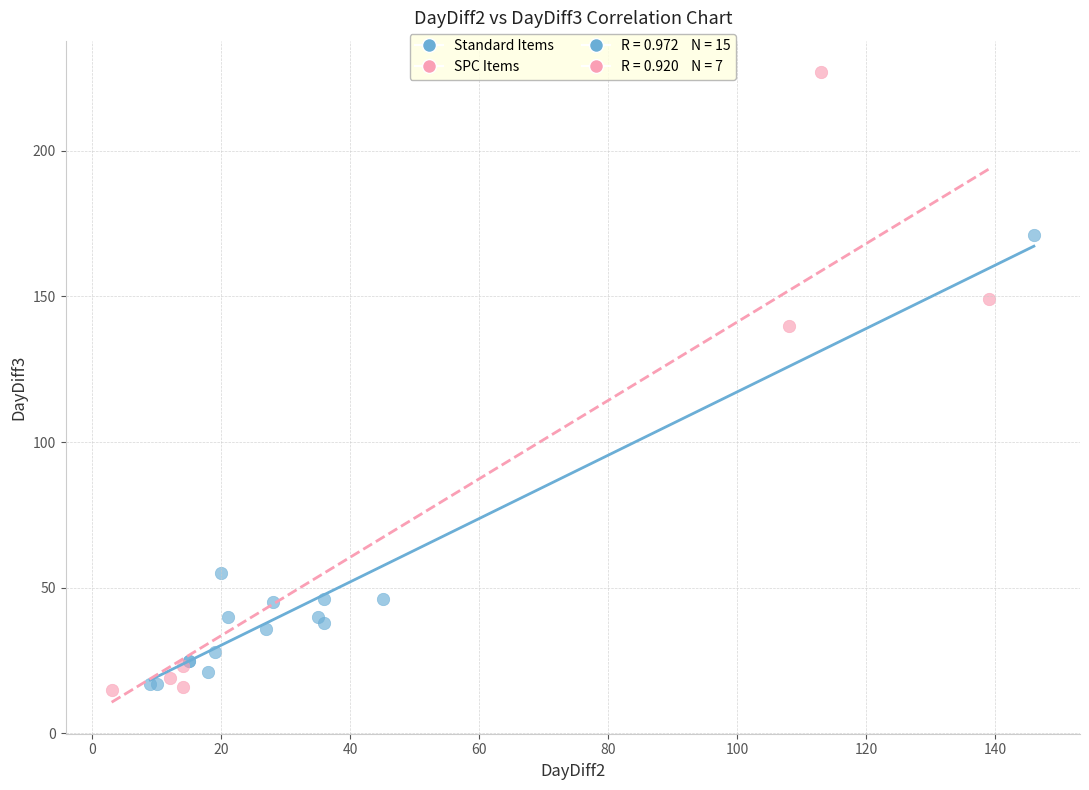

Which series has the largest Y range (max minus min)?

SPC Items